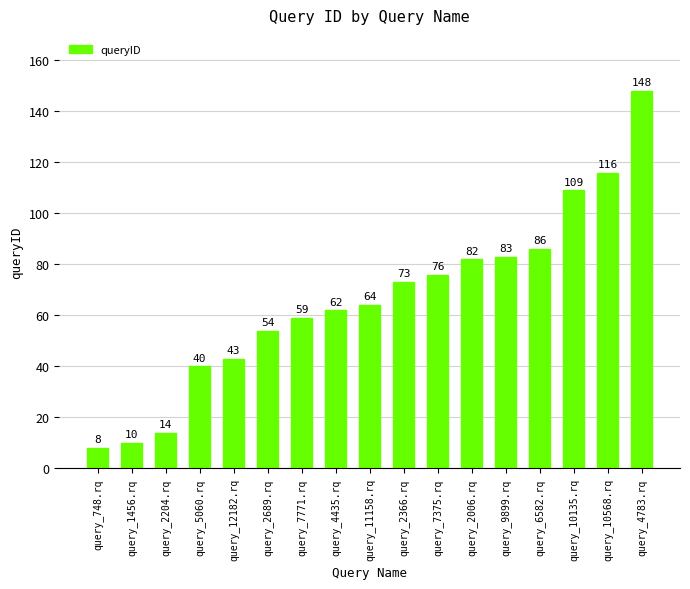

Which has a higher value, query_2006.rq or query_4435.rq?

query_2006.rq